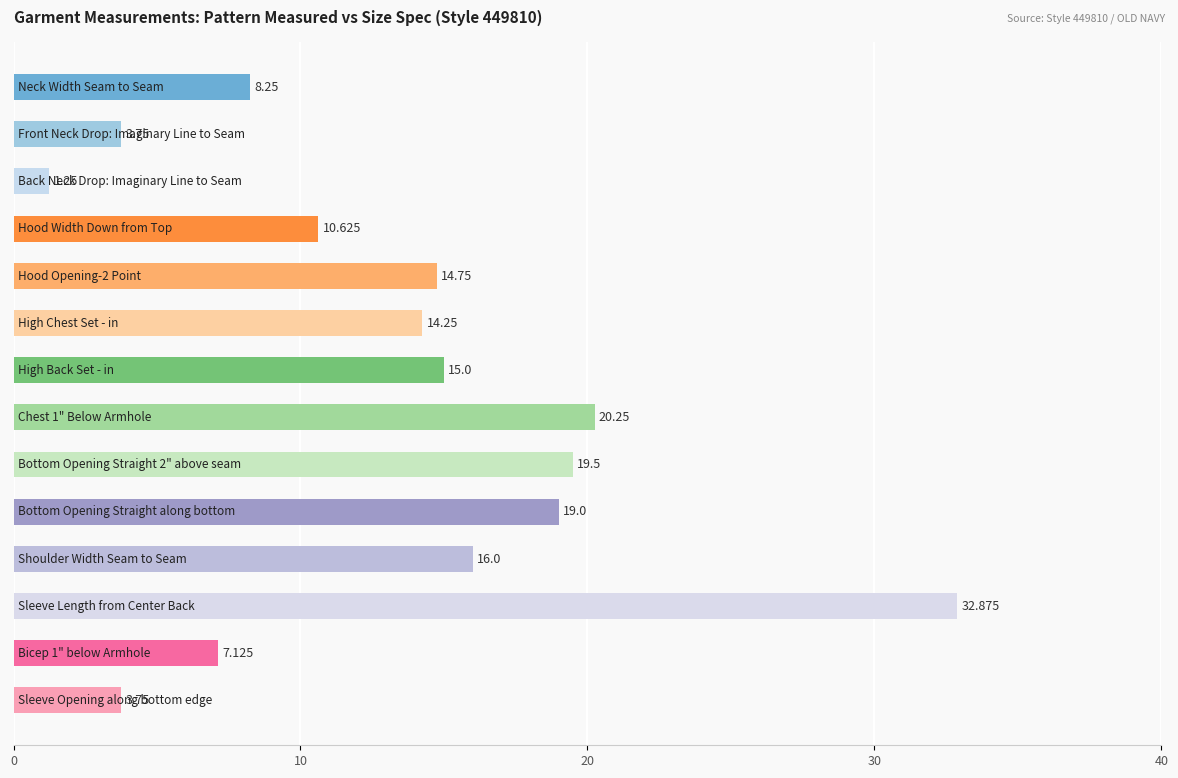

How many values exceed 14?

8